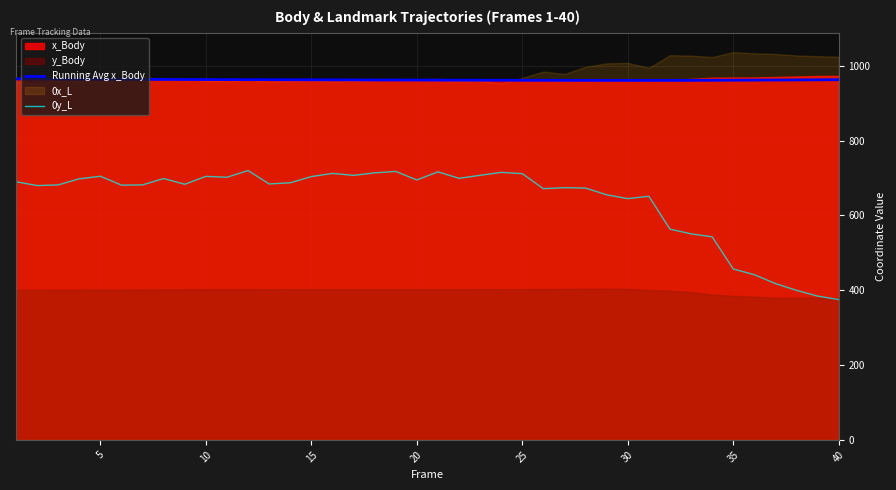

How many interior local valleys does the 0y_L series have?

10